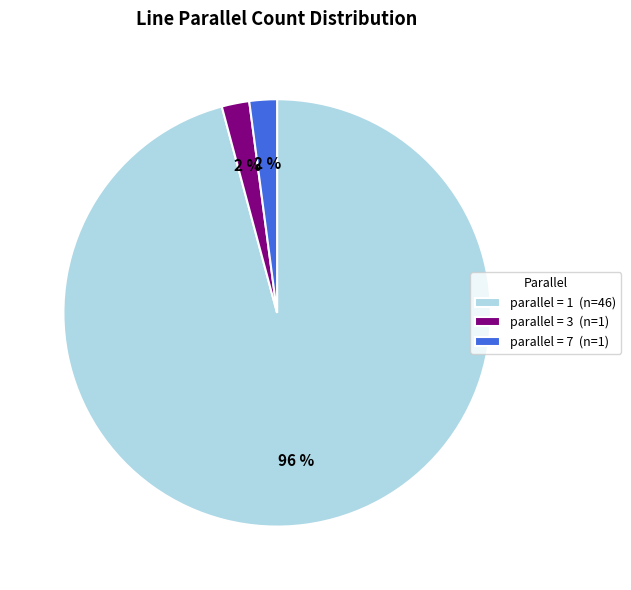

How many segments does this pie chart have?

3